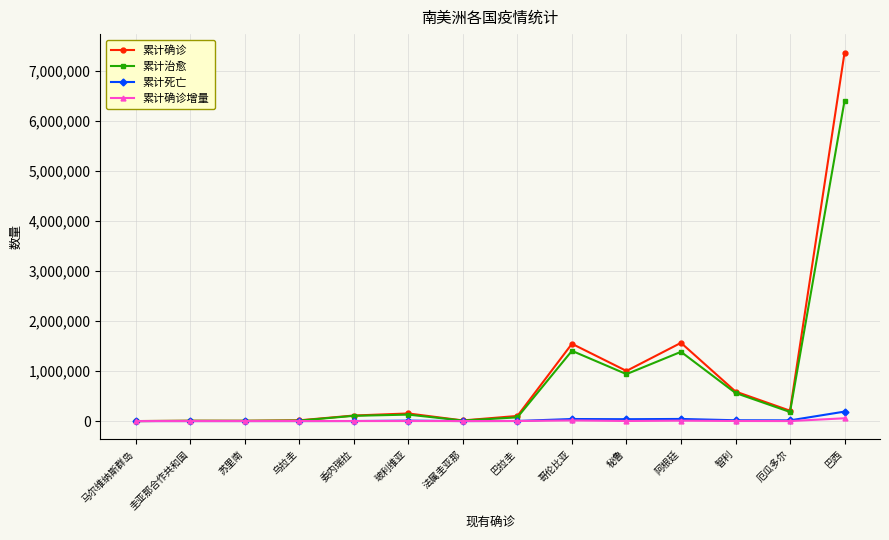

At which category is the sum across all series the highest?

巴西